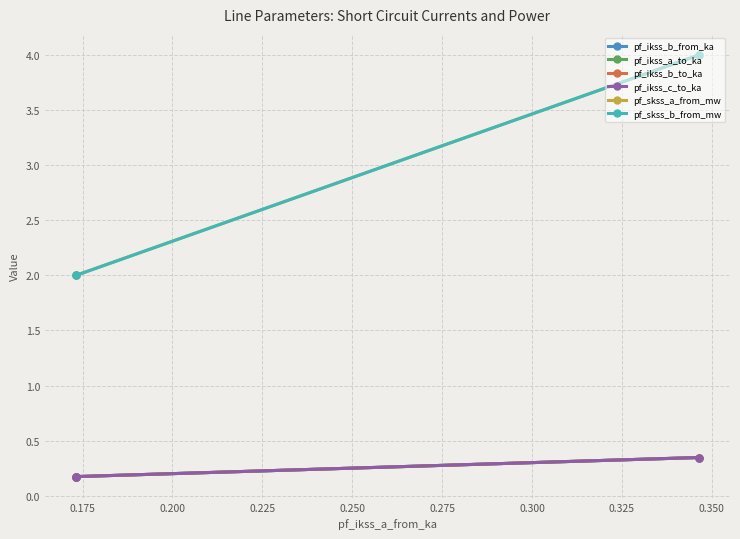

Does the chart have visible grid lines?

Yes